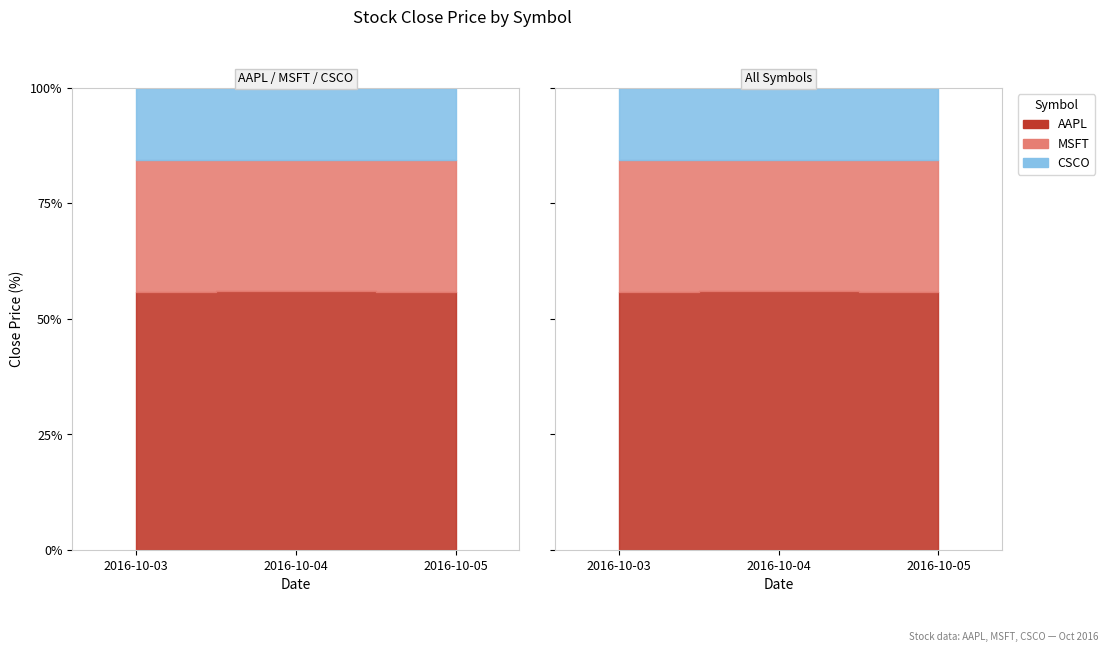

What is the value of the AAPL point at the 3rd from the left?

113.0